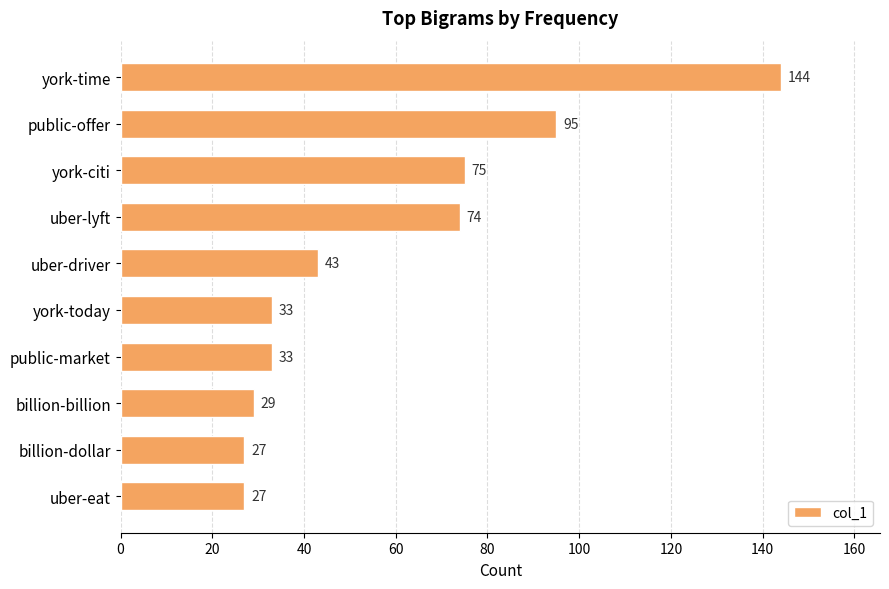

How many values are below 43?

5